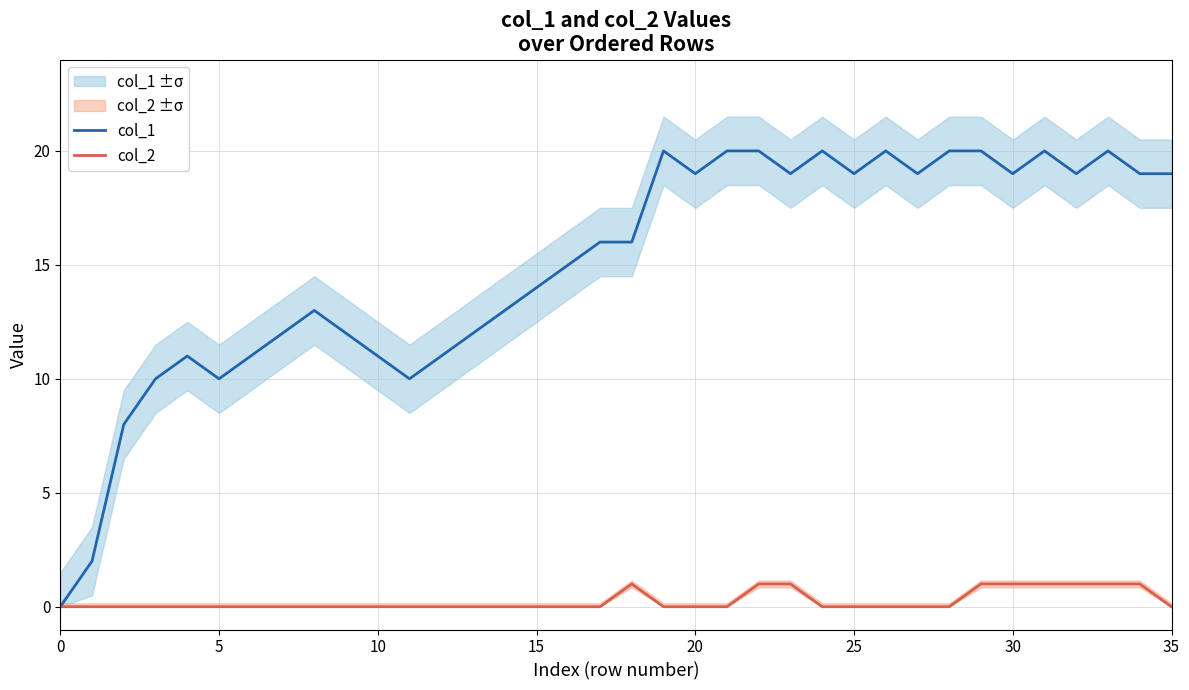

List the series in order of their overall mean, highest first.

col_1, col_2